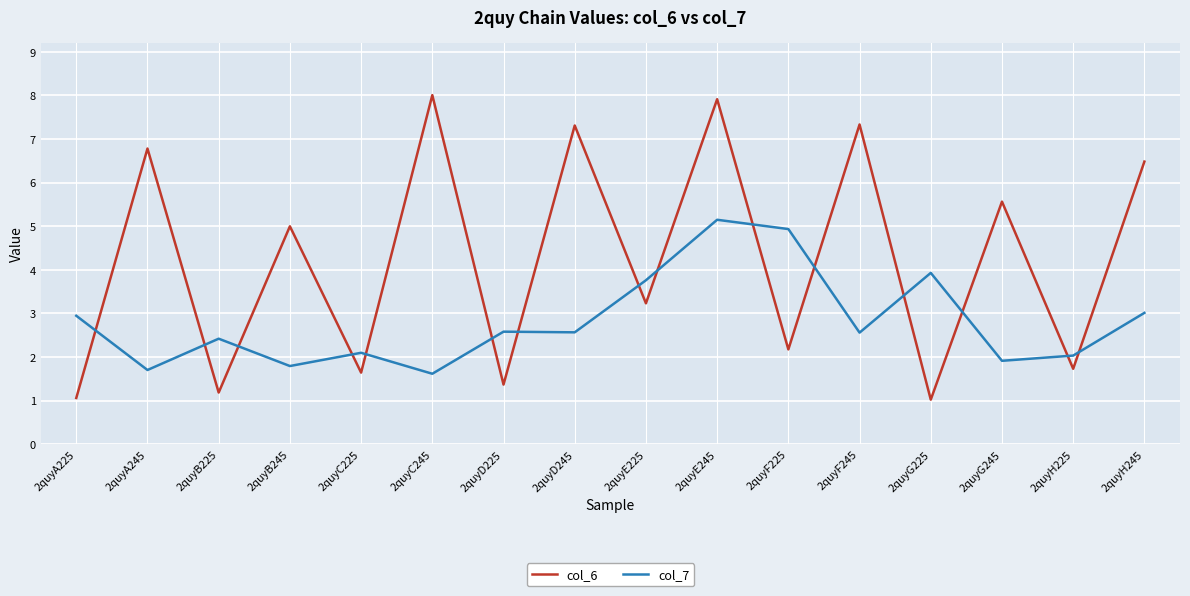

At how many categories does at least one series exceed 3?

11